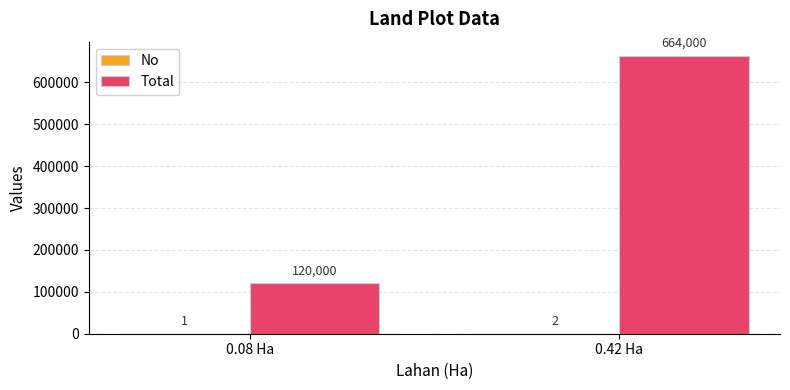

Which series changed the most between 0.08 Ha and 0.42 Ha?

Total